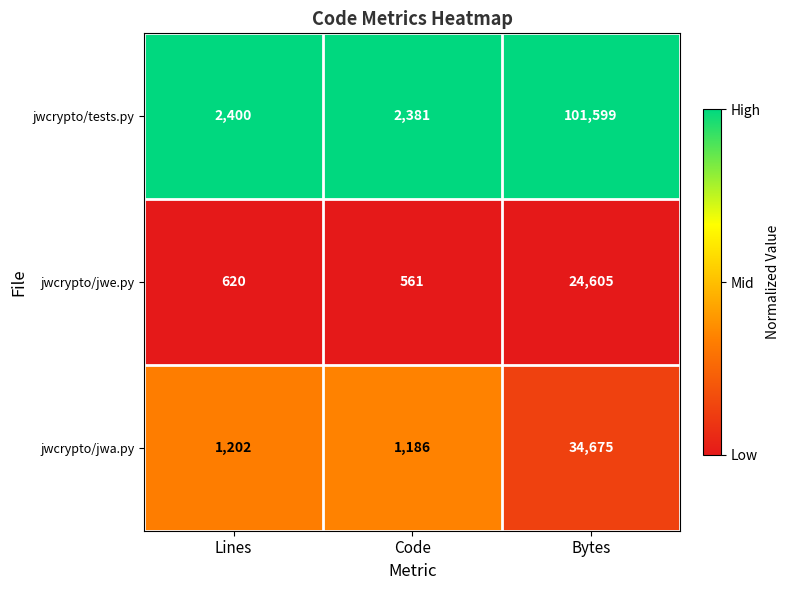

The jwcrypto/tests.py series shows 1340 at Code. True or false?

False